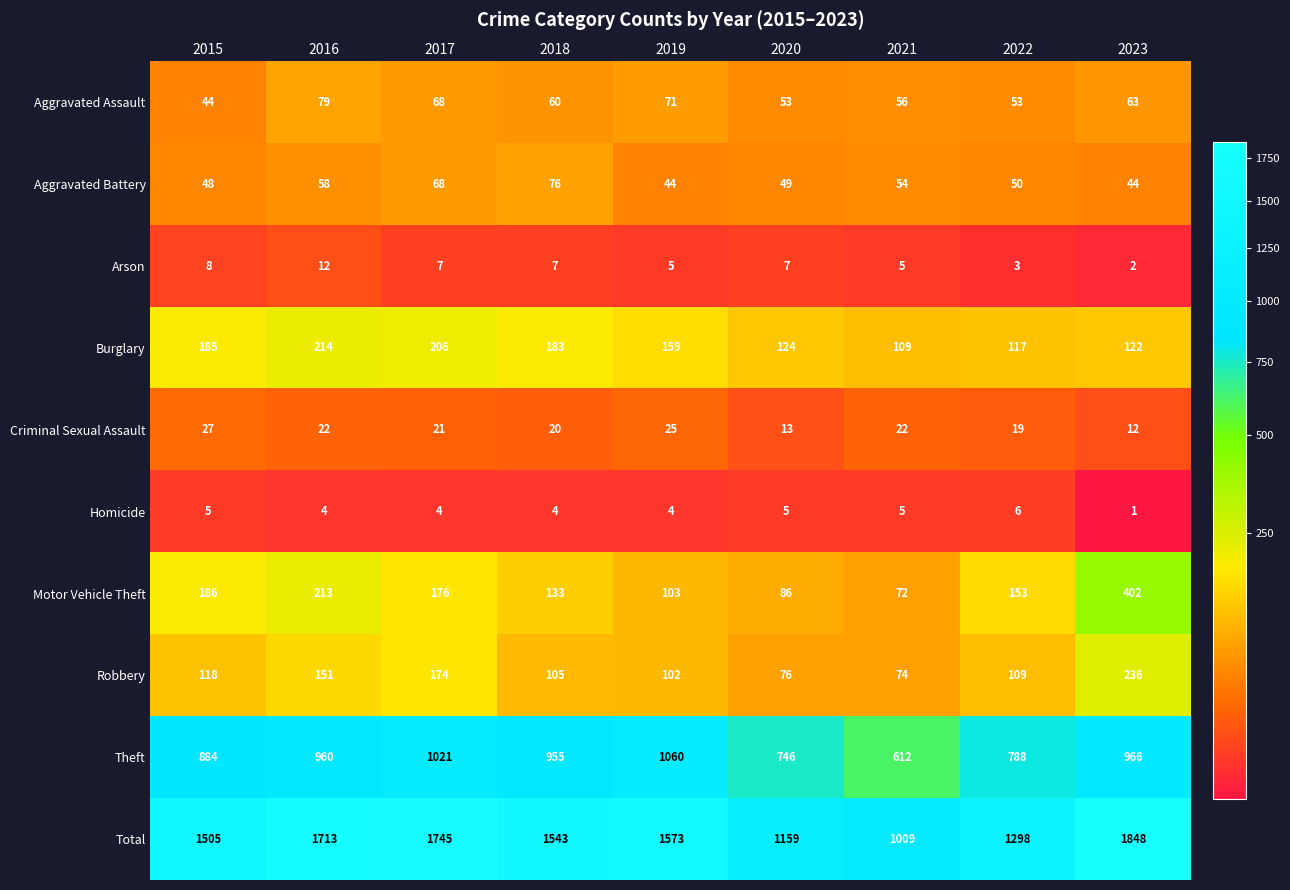

Which series has the widest spread of values?

Total